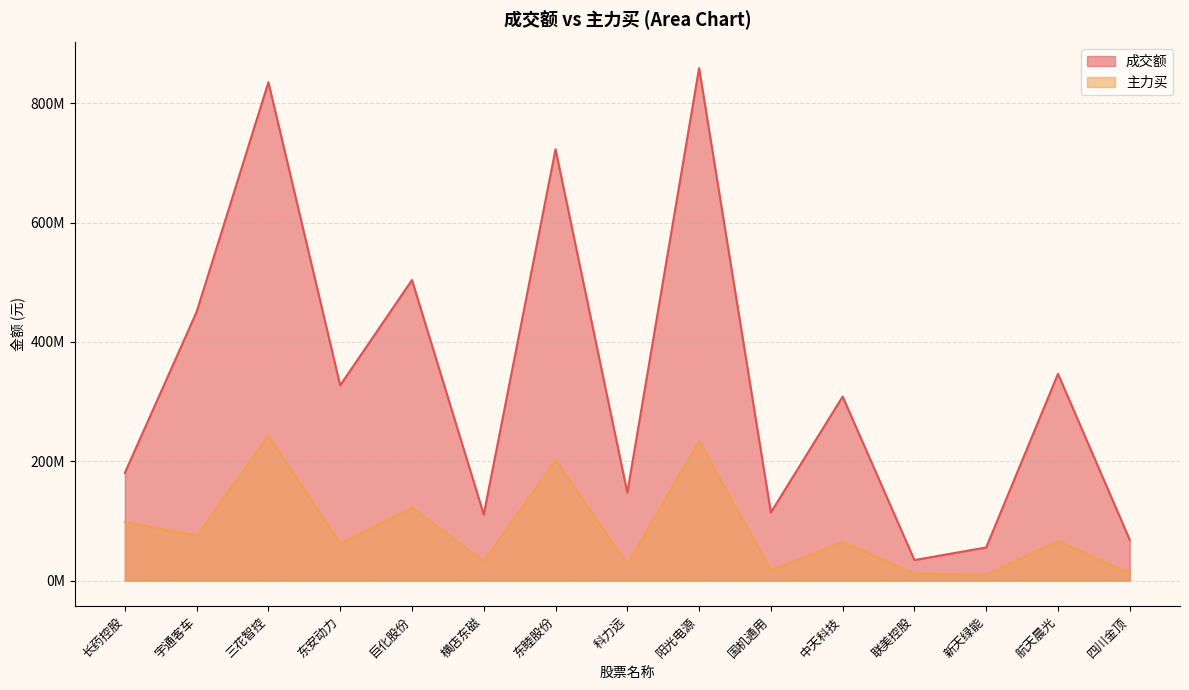

Does the chart display data point markers on the line(s)?

No